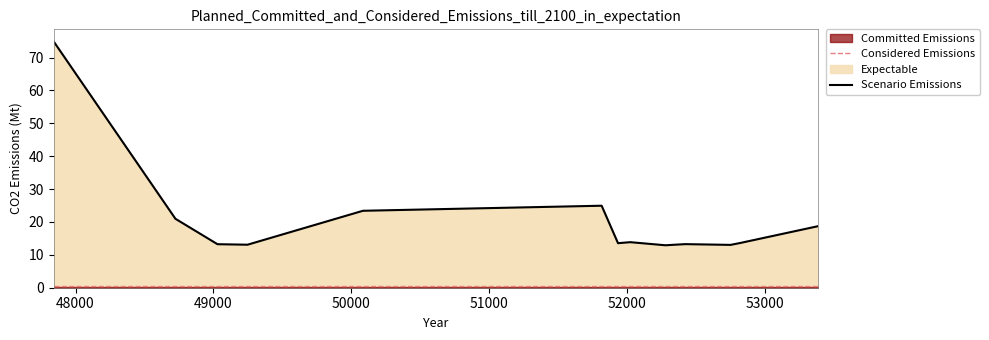

True or false: the data shows 7.2 at 48724.6.

False